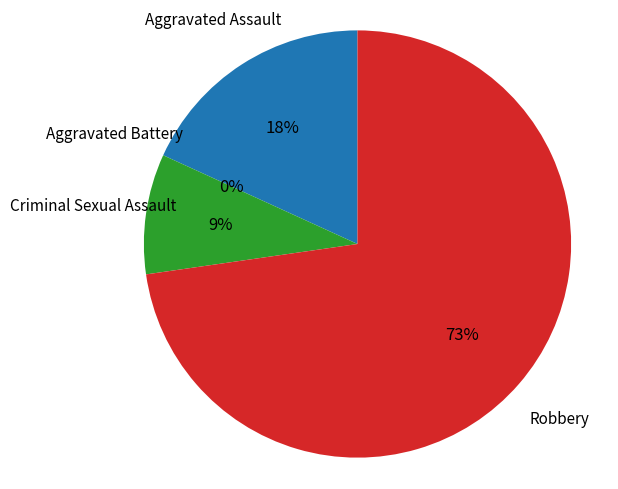

Is the sum of Aggravated Battery and Robbery greater than half?

Yes